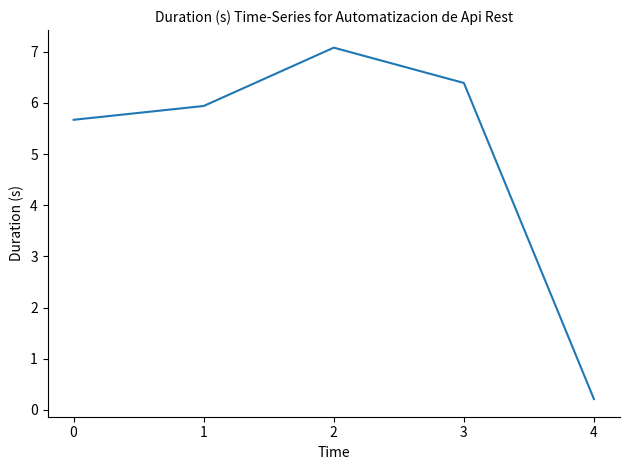

Approximately how many times larger is the value at 0 compared to 3?

0.9